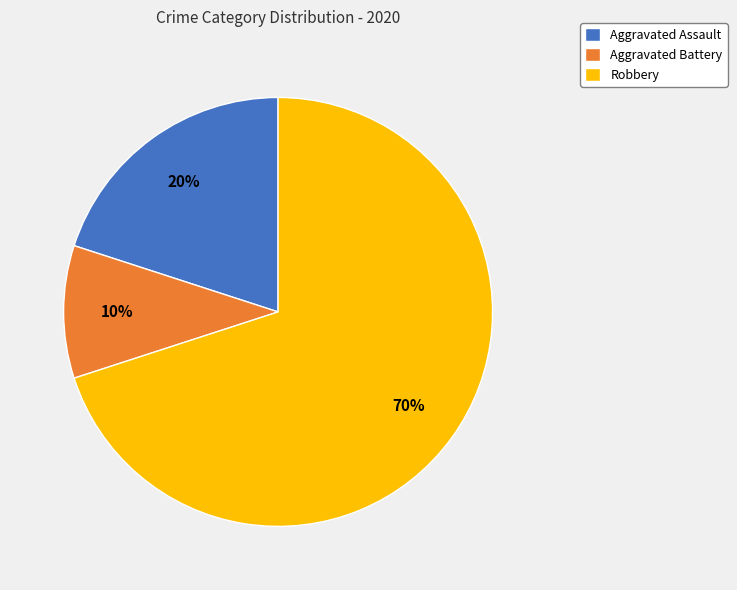

How many slices are in this pie chart?

3